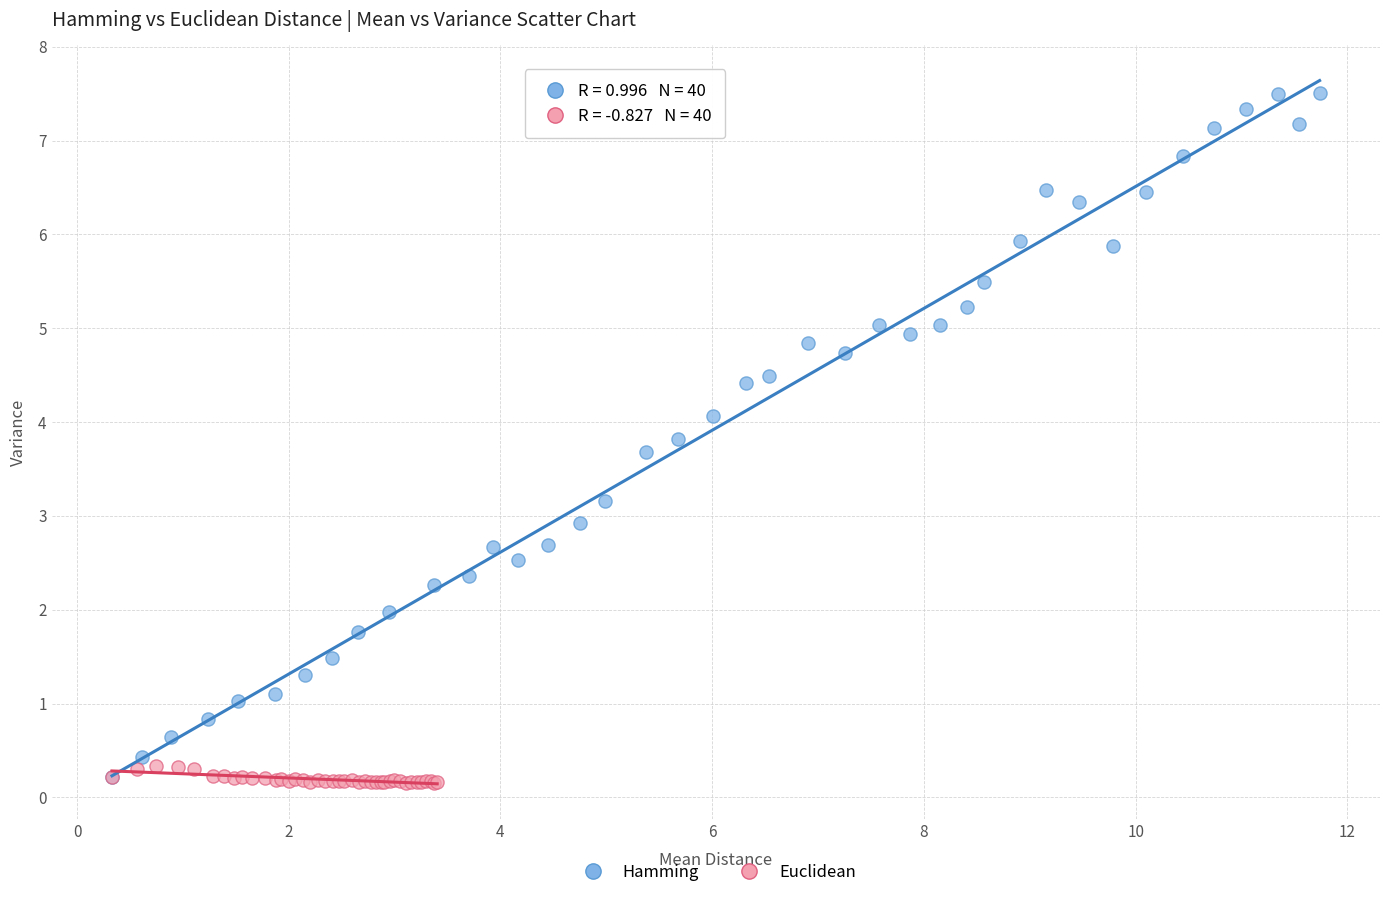

Which series has the largest Y range (max minus min)?

Hamming